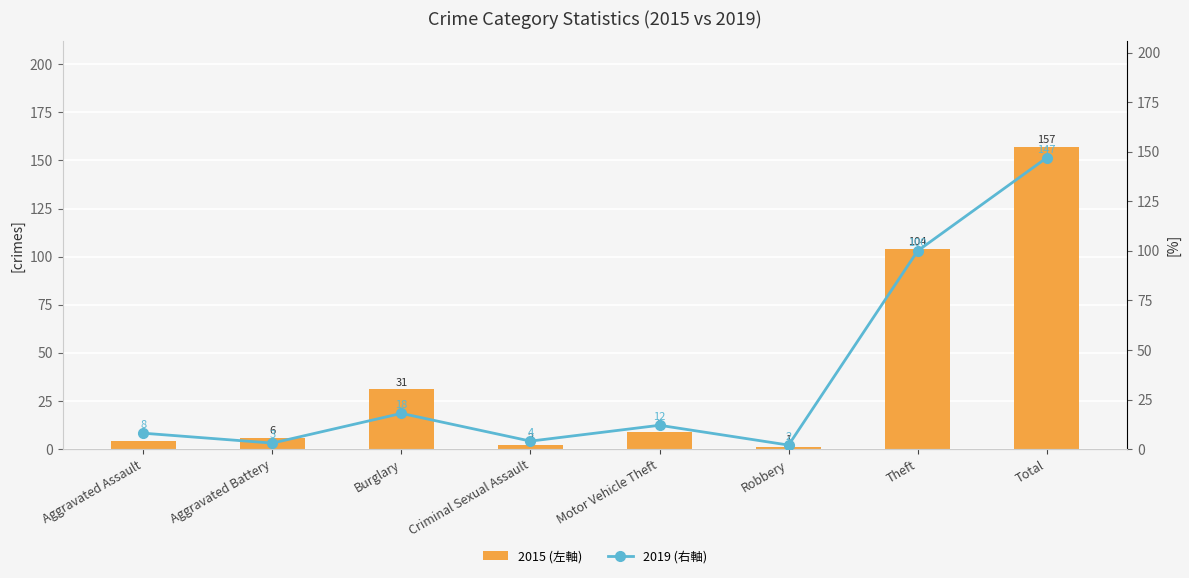

Does the chart contain stacked bars?

No